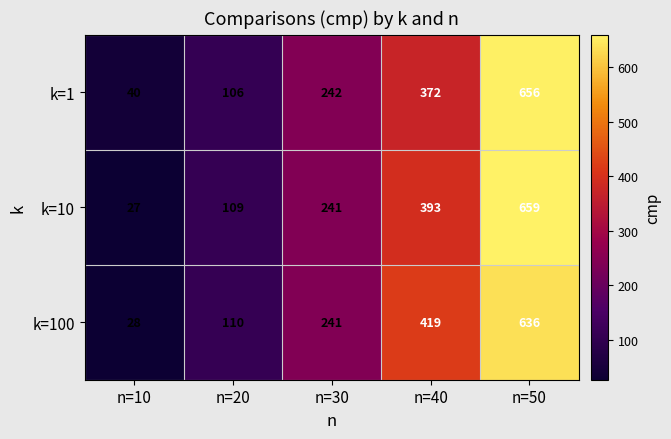

What is the sum of the k=1 values at n=20 and n=30?

348